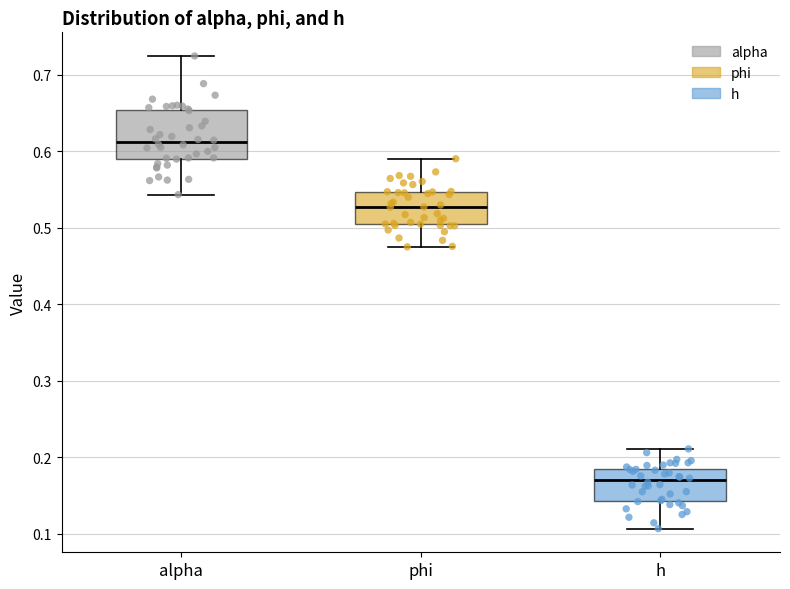

Reading left to right, read every box against the y-axis: the position of its median line, the range the box covers, and the ends of its whiskers. The values are not printed on the chart, so give them approximately, as read against the axis.

alpha: median 0.61, box 0.59 to 0.65, whiskers 0.54 to 0.72
phi: median 0.53, box 0.50 to 0.55, whiskers 0.48 to 0.59
h: median 0.17, box 0.14 to 0.19, whiskers 0.11 to 0.21